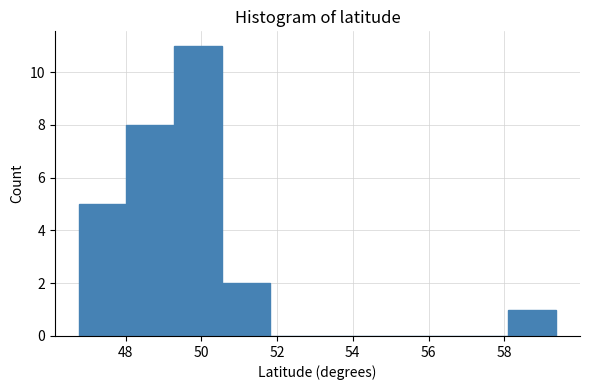

Over which range of the x-axis is the bar tallest?

49.2 to 50.6